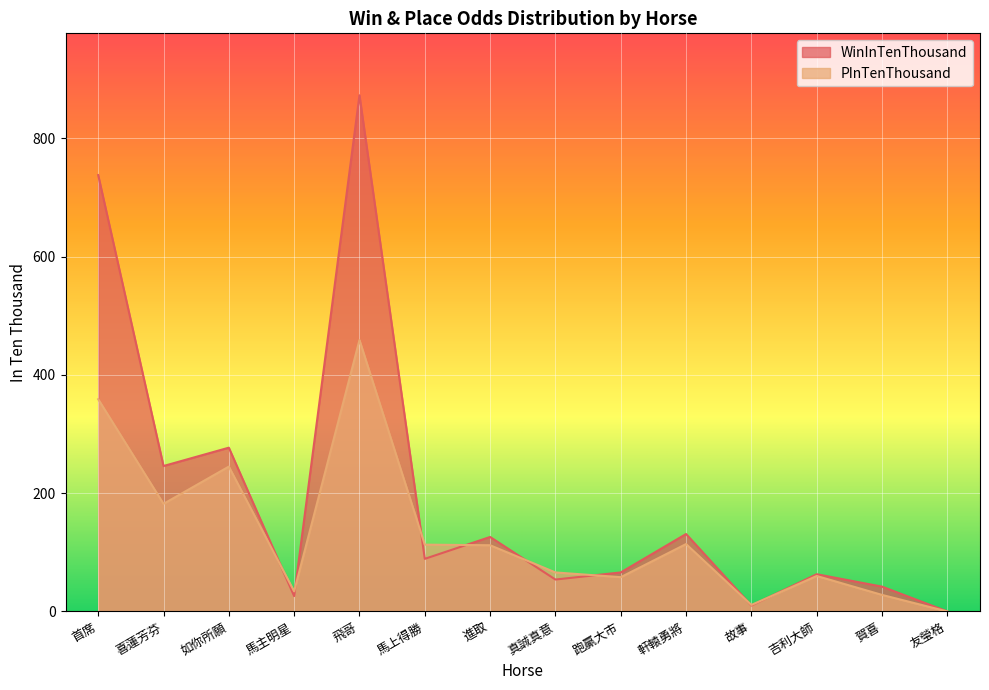

What is the total value across all series at 首席?

1097